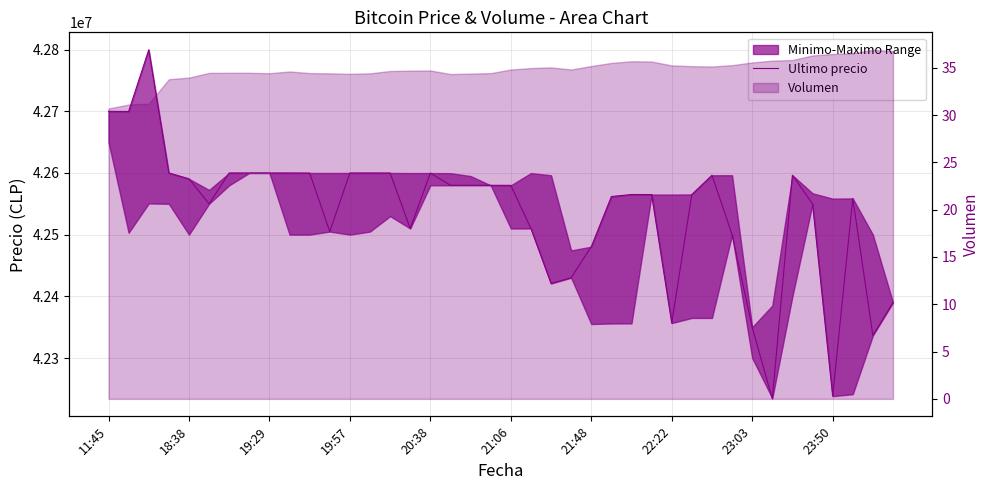

What is the value of the 34th point from the left?

42233851